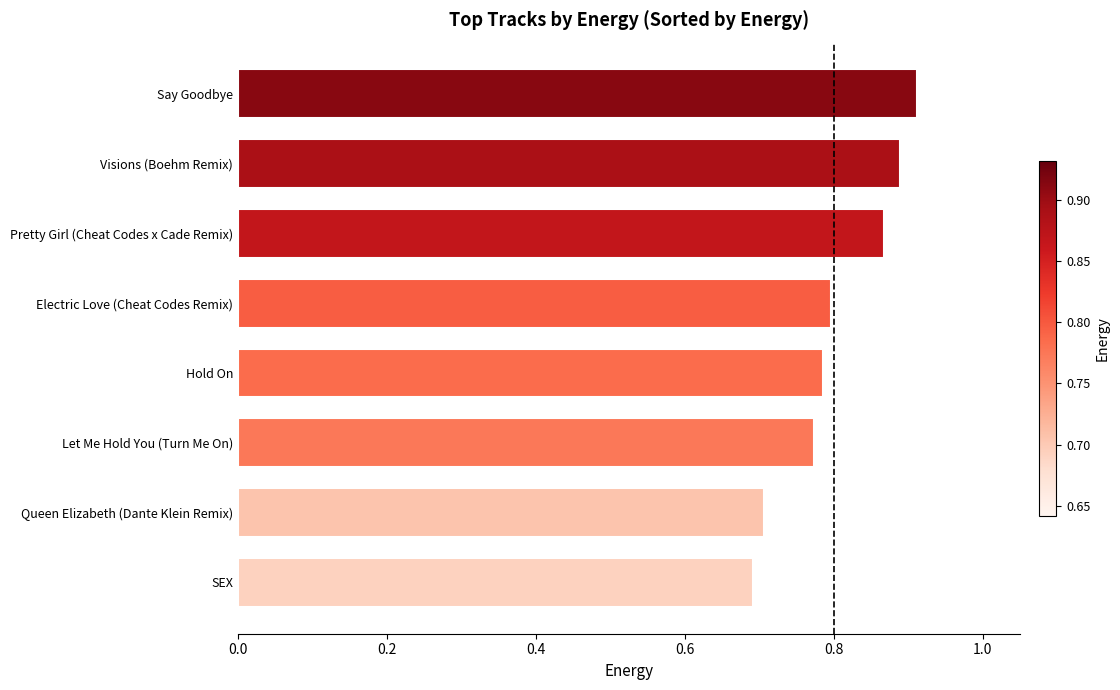

Rank the categories by value from highest to lowest.

Say Goodbye, Visions (Boehm Remix), Pretty Girl (Cheat Codes x Cade Remix), Electric Love (Cheat Codes Remix), Hold On, Let Me Hold You (Turn Me On), Queen Elizabeth (Dante Klein Remix), SEX